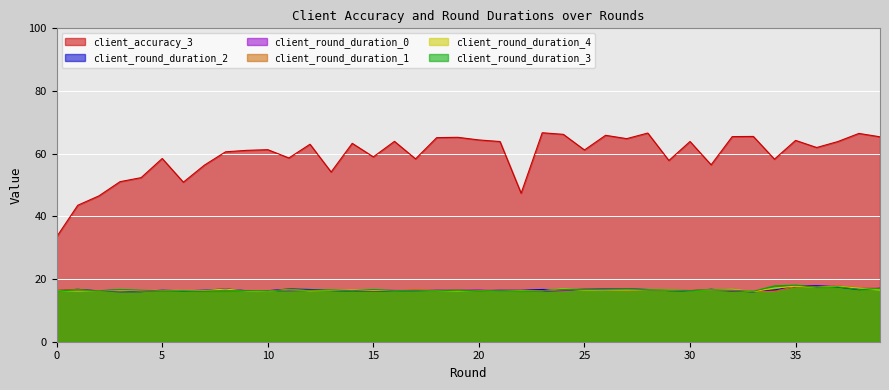

Which label corresponds to the largest value in the chart?

23